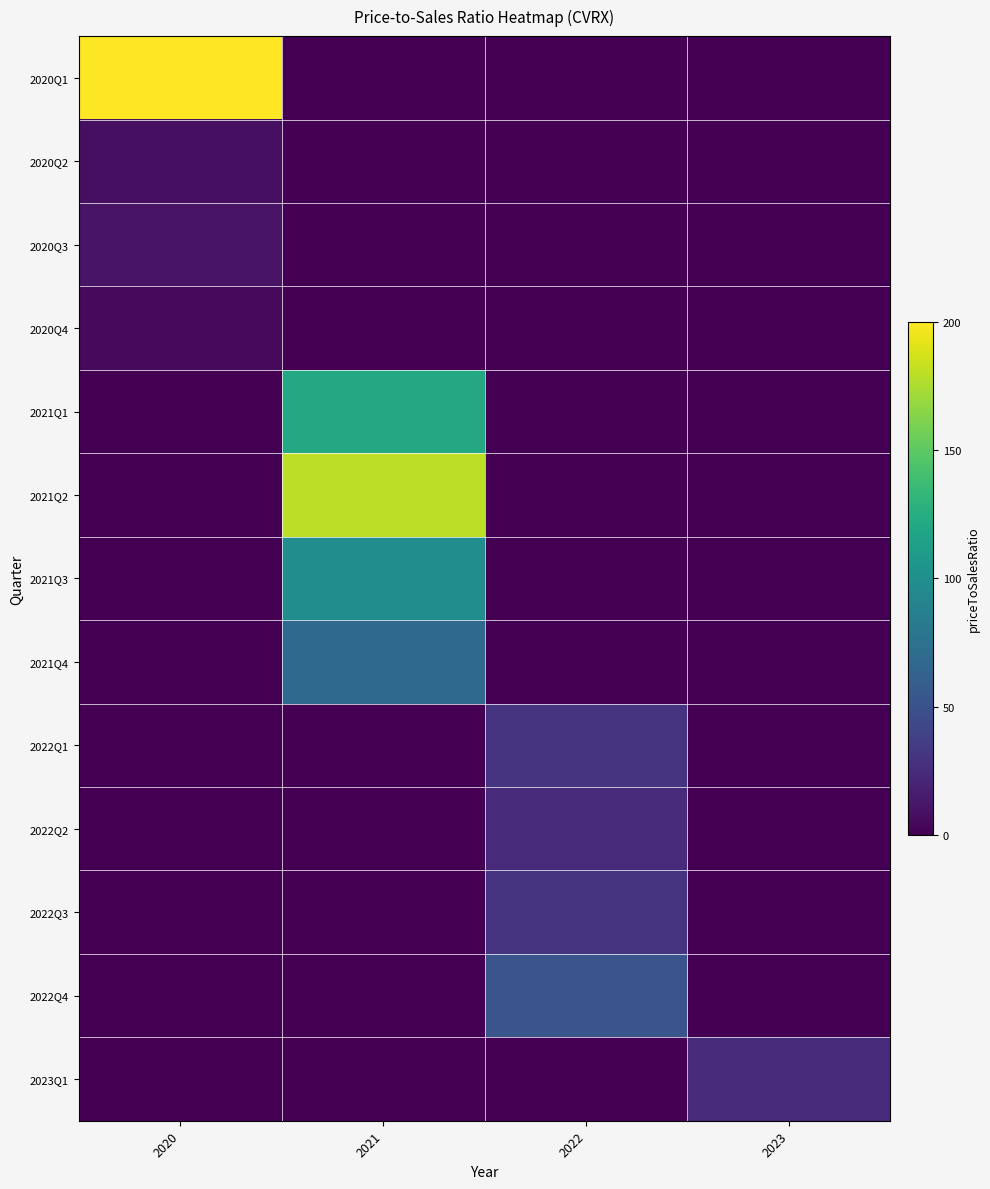

Between 2023 and 2020, which is larger?

2020